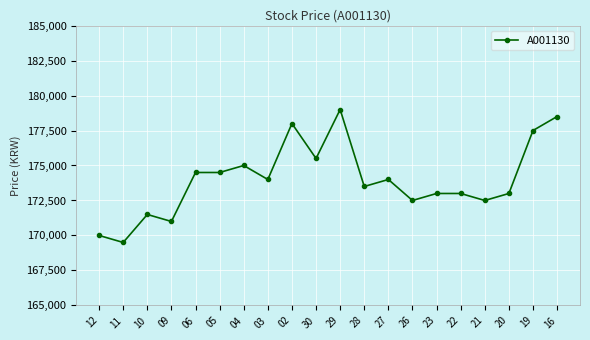

Reading right to left, what are all the values shown in this chart?

178500	177500	173000	172500	173000	173000	172500	174000	173500	179000	175500	178000	174000	175000	174500	174500	171000	171500	169500	170000